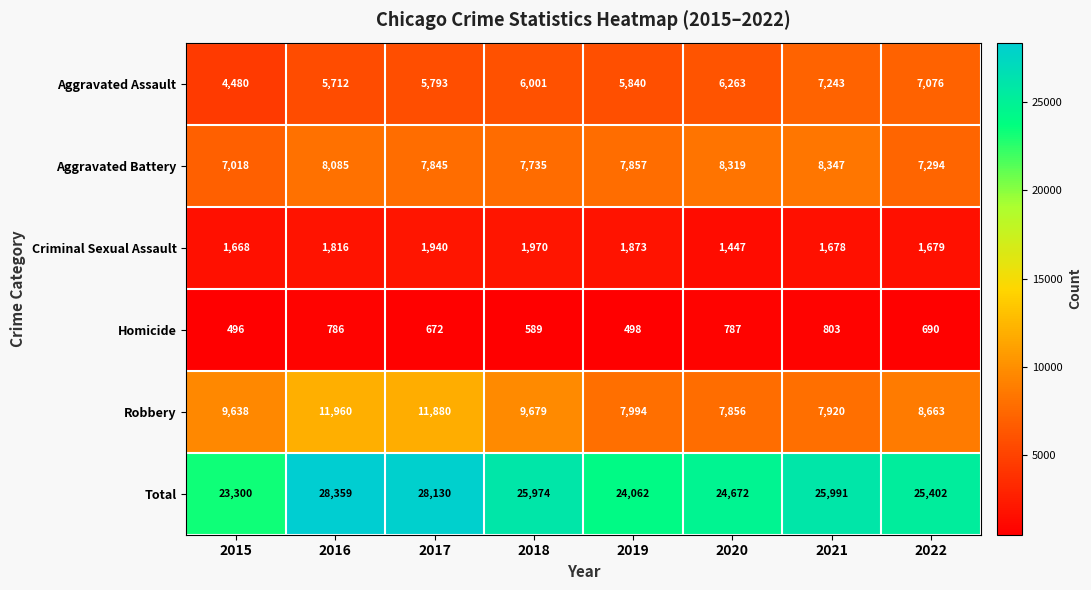

What is the greatest value displayed?

28359